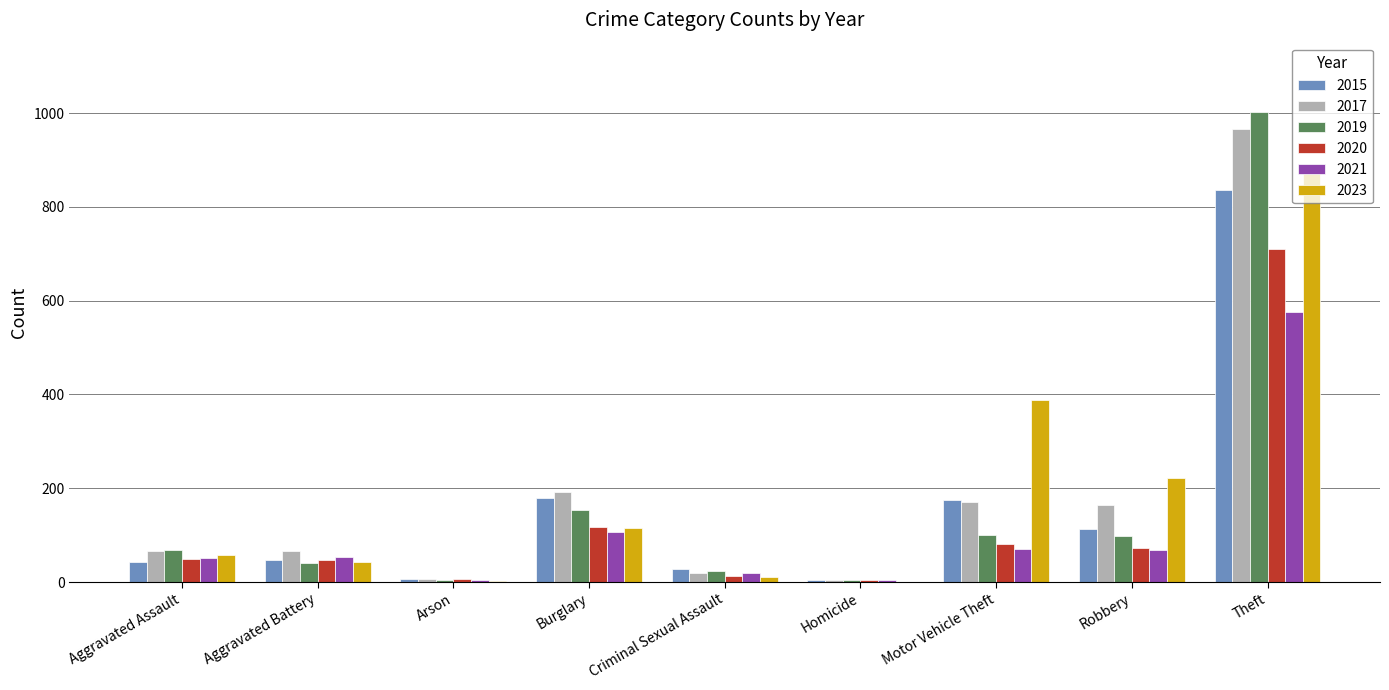

The 2023 series shows 42 at Aggravated Battery. True or false?

True